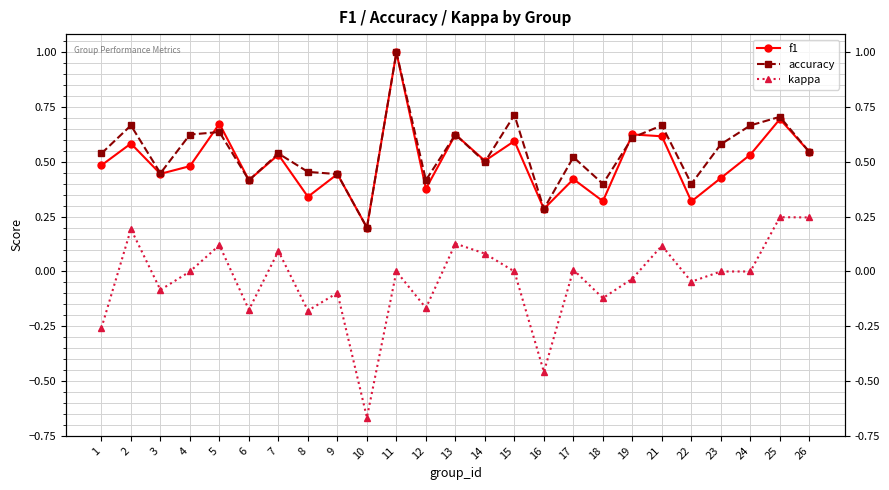

How many categories are shown in the chart?

25